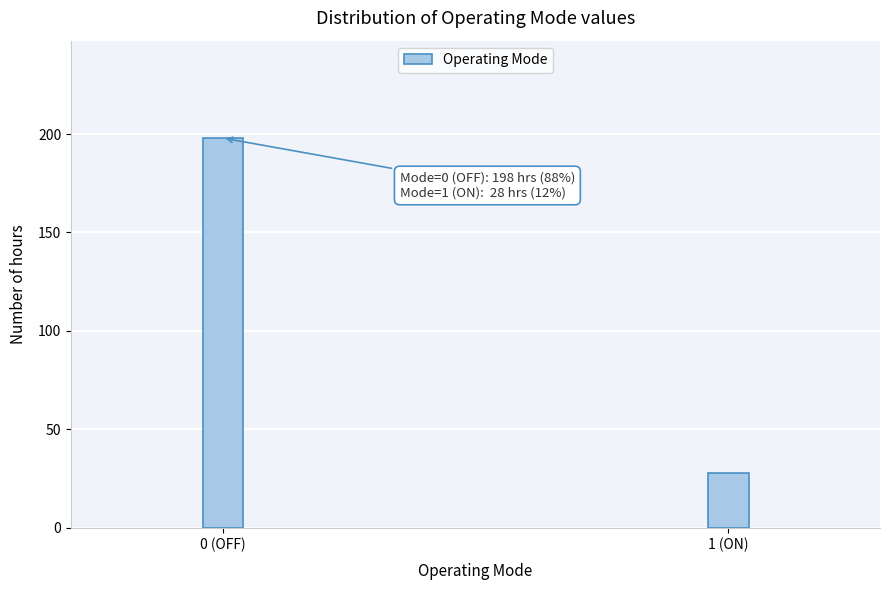

Reading left to right, extract all data points from this chart.

198	28